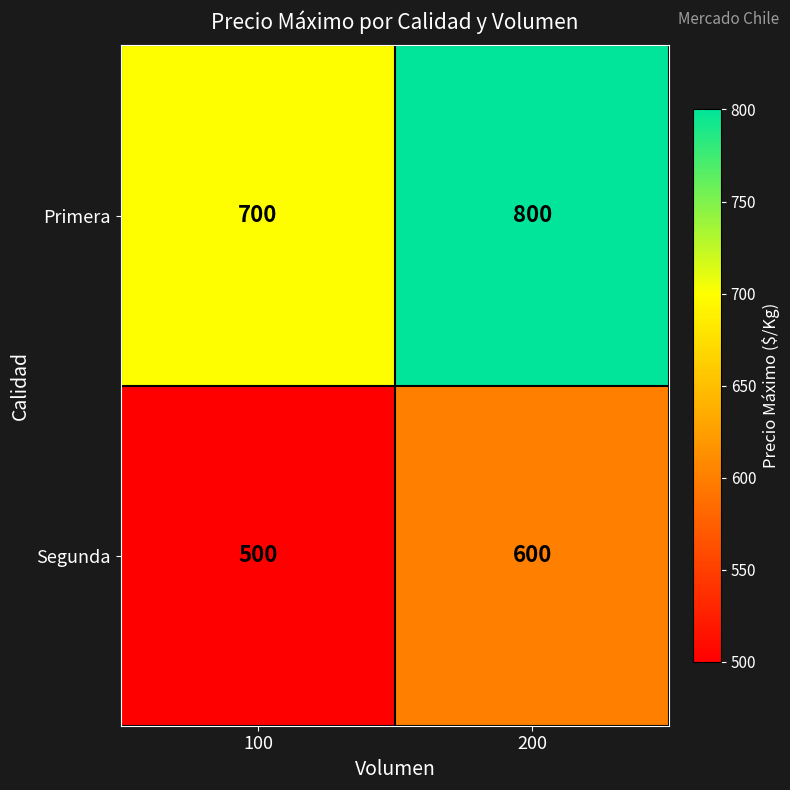

Which category has the lowest value in the Primera series?

100